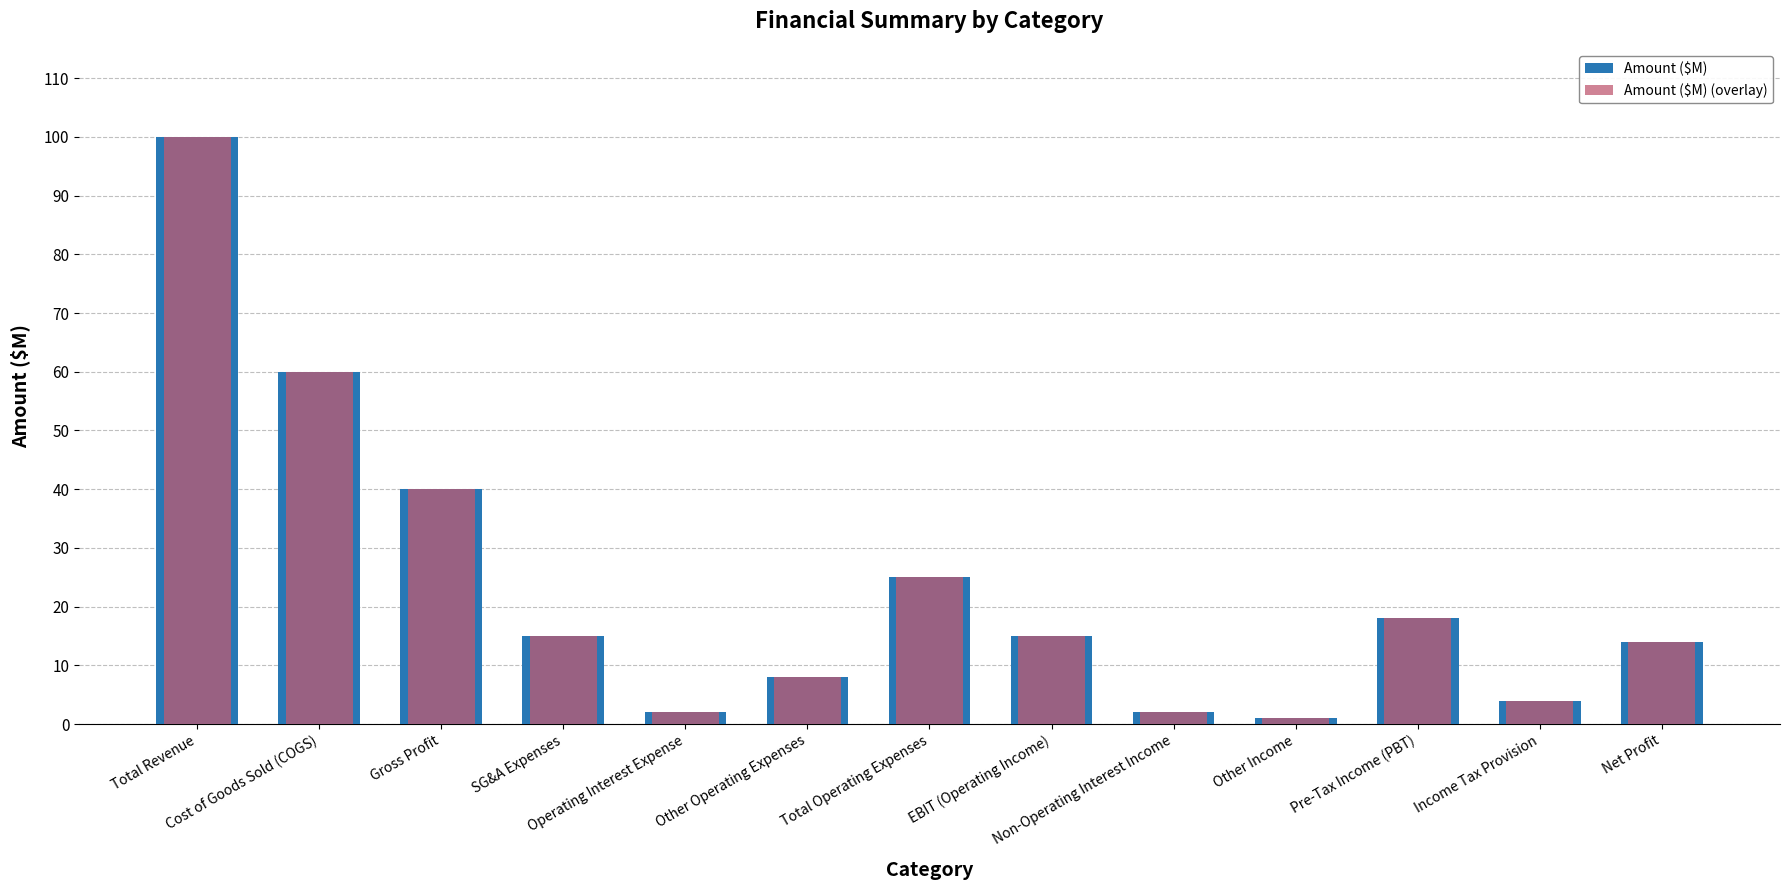

What is the lowest value of the Amount ($M) series?

1